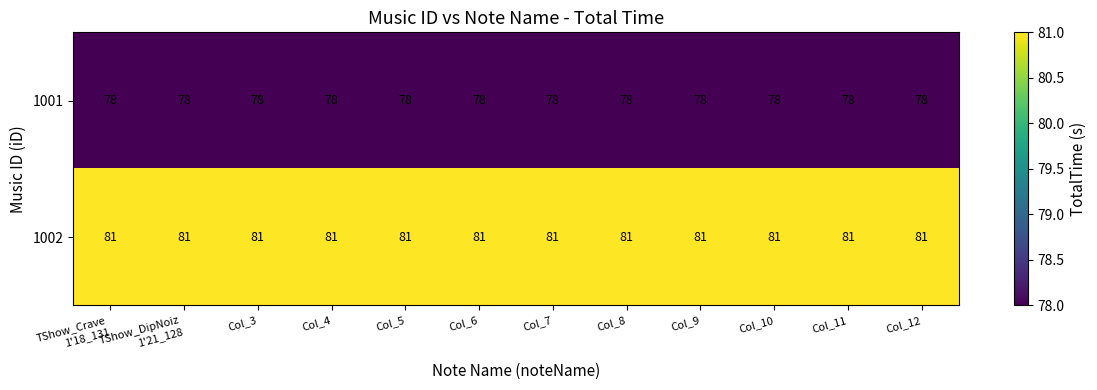

The 1001 series shows 78 at Col_11. True or false?

True